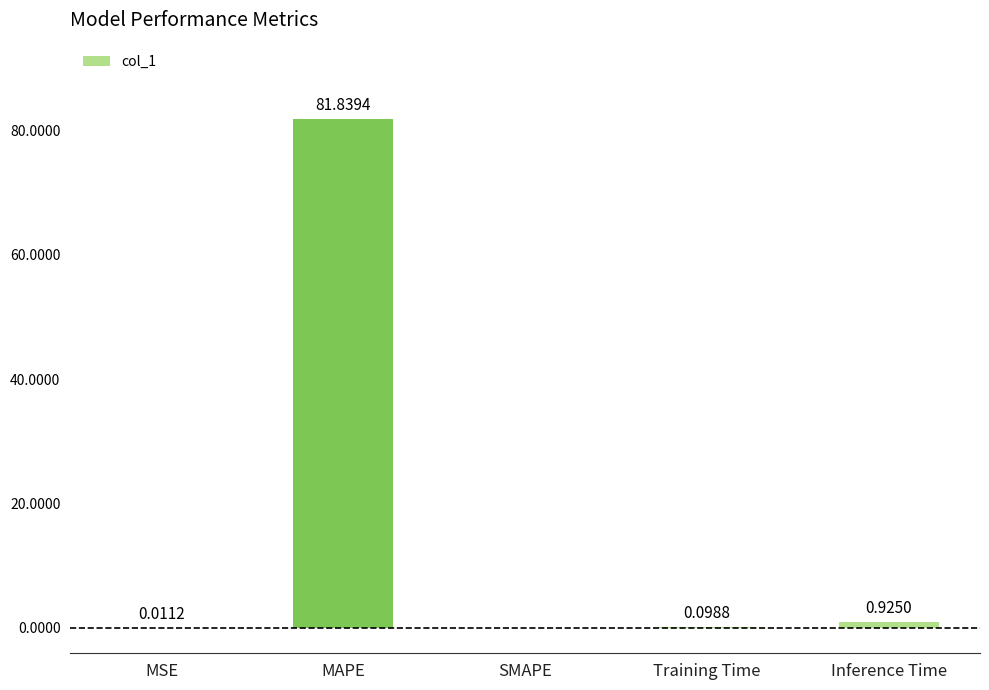

Is it true that the value at SMAPE is -25.0?

False